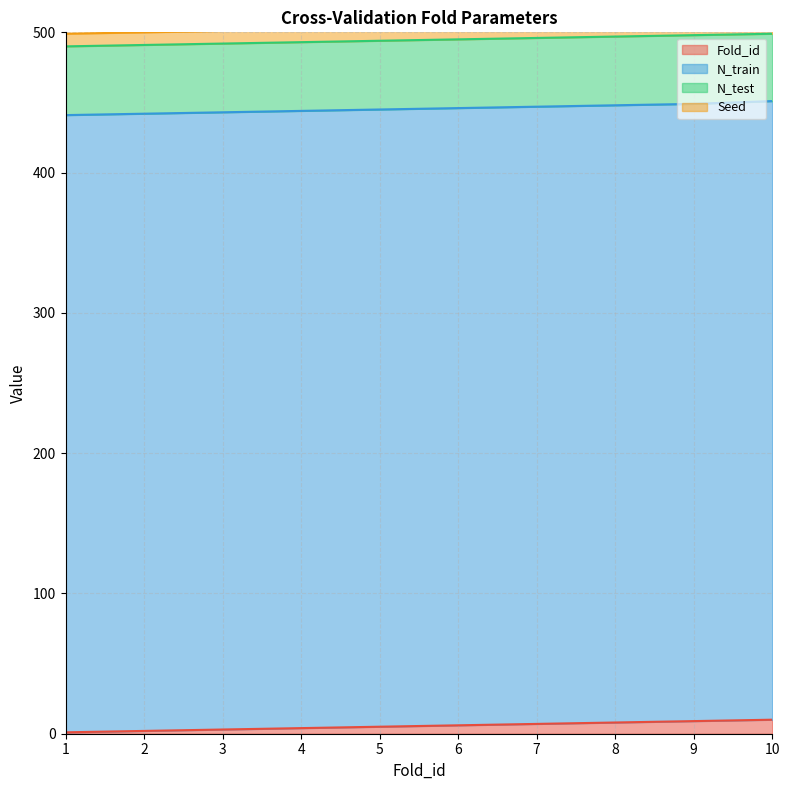

Reading left to right, transcribe all the data shown in this chart.

Fold_id: 1=1	2=2	3=3	4=4	5=5	6=6	7=7	8=8	9=9	10=10
N_train: 1=440	2=440	3=440	4=440	5=440	6=440	7=440	8=440	9=440	10=441
N_test: 1=49	2=49	3=49	4=49	5=49	6=49	7=49	8=49	9=49	10=48
Seed: 1=9	2=9	3=9	4=9	5=9	6=9	7=9	8=9	9=9	10=9